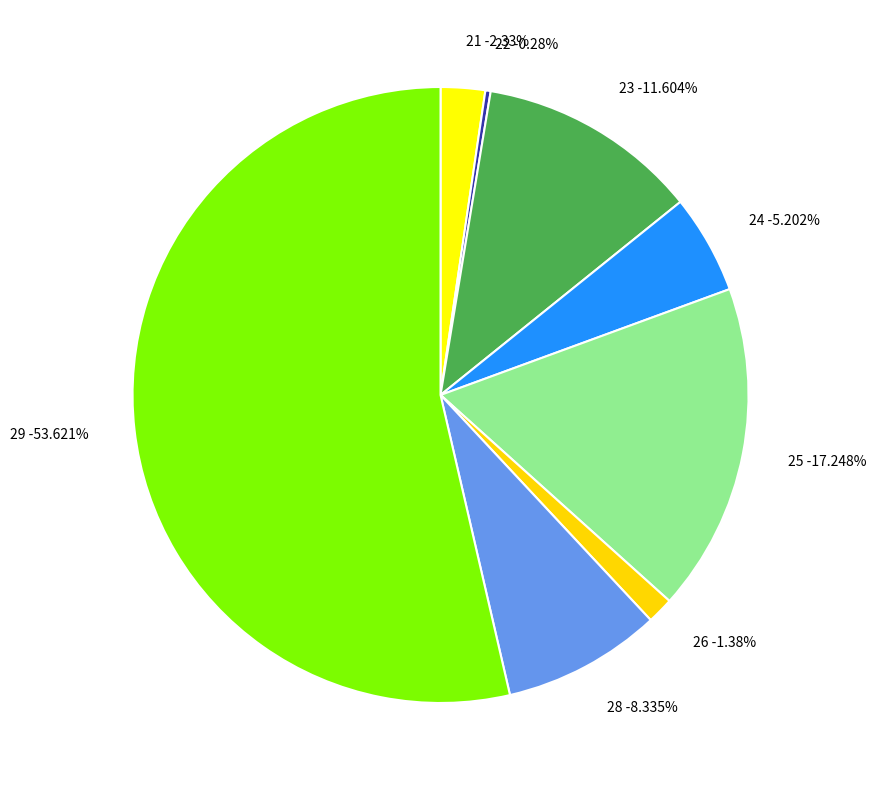

Does any single category account for the majority?

Yes